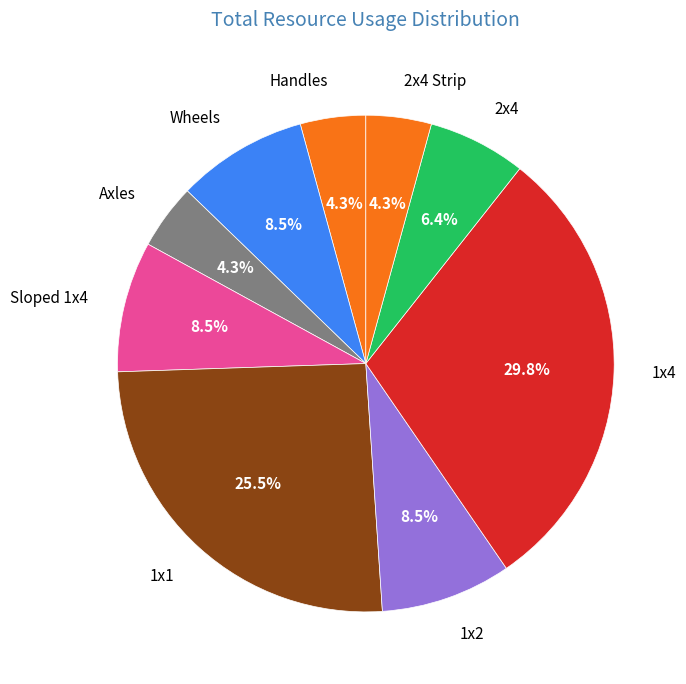

Is there any slice that represents more than half of the pie?

No